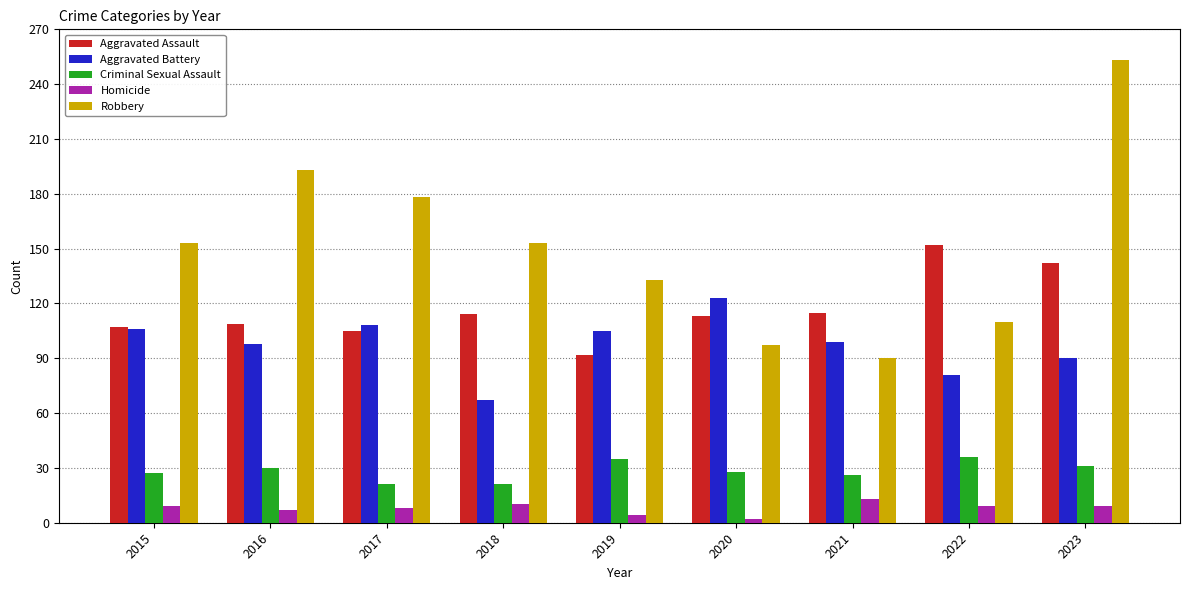

What are all the series names shown in the legend?

Aggravated Assault, Aggravated Battery, Criminal Sexual Assault, Homicide, Robbery